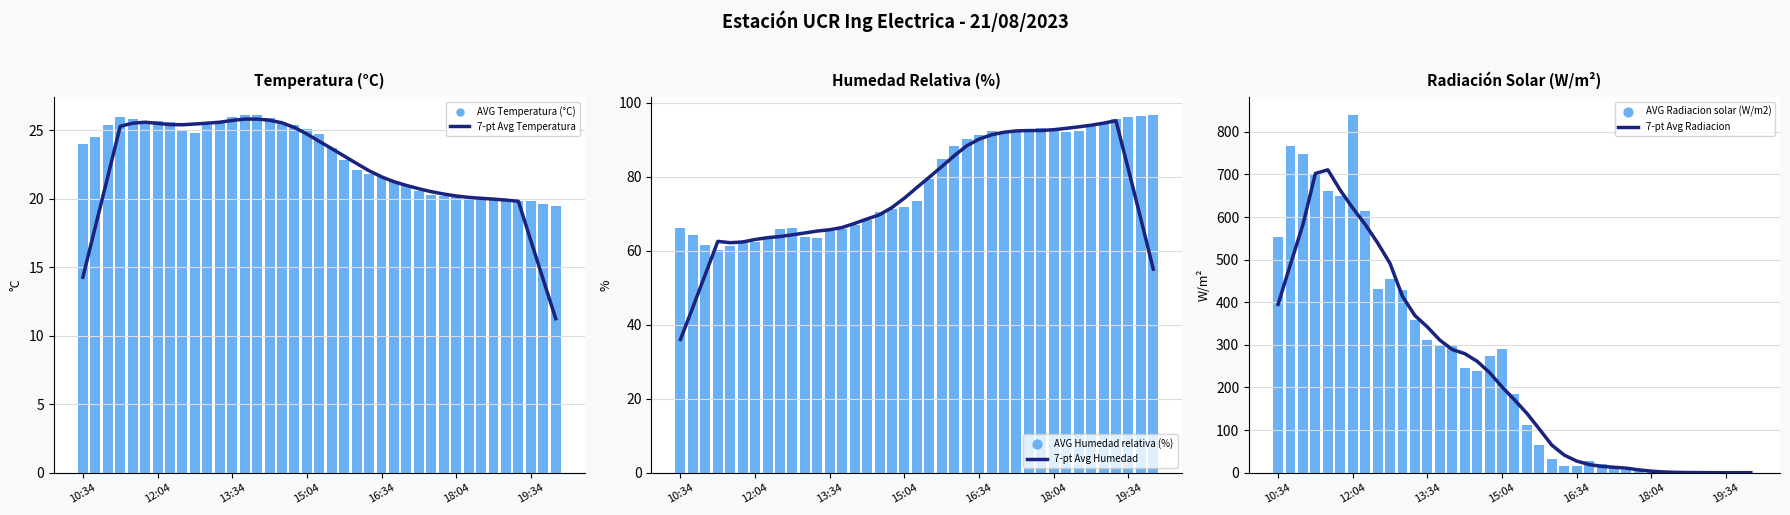

What are all the series names shown in the legend?

7-pt Avg Temperatura, AVG Temperatura (°C), 7-pt Avg Humedad, AVG Humedad relativa (%), 7-pt Avg Radiacion, AVG Radiacion solar (W/m2)